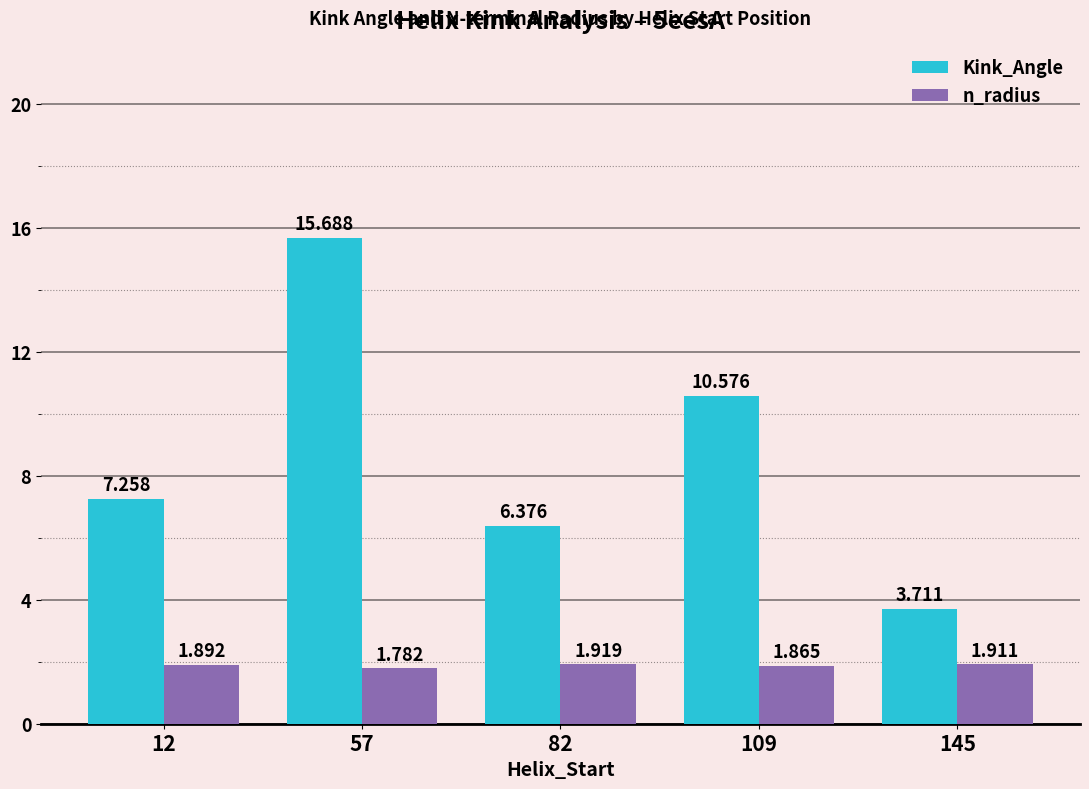

Is it true that n_radius equals 2.5 at 57?

False